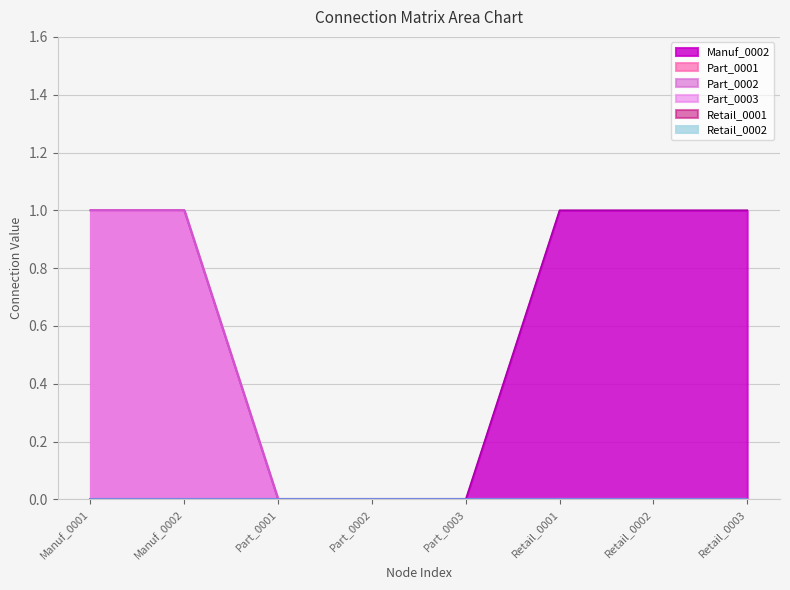

What is the label of the 8th point from the left?

Retail_0003